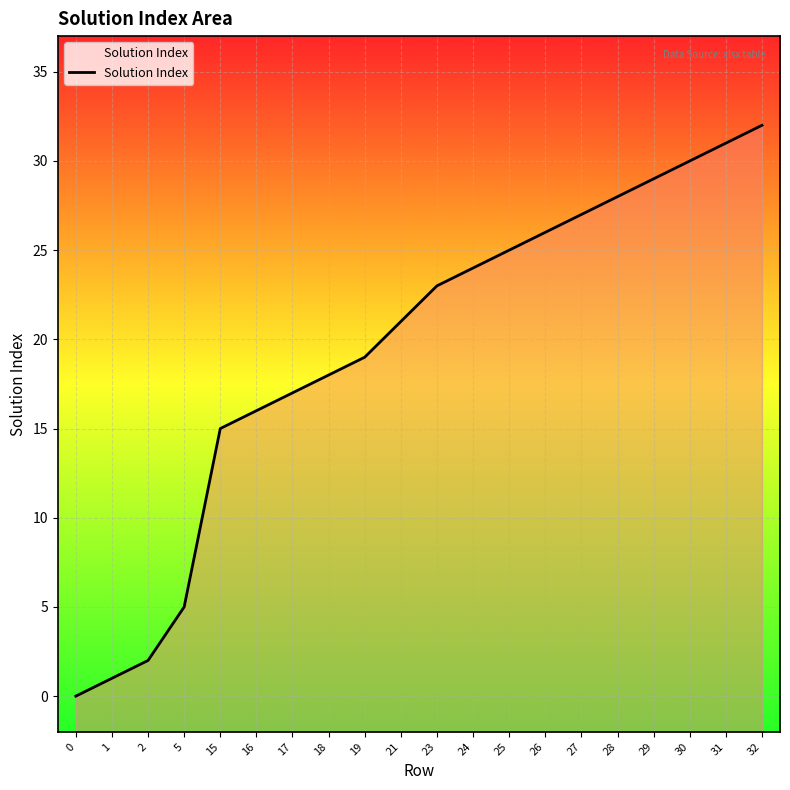

What is the value of the 3rd point from the left?

2